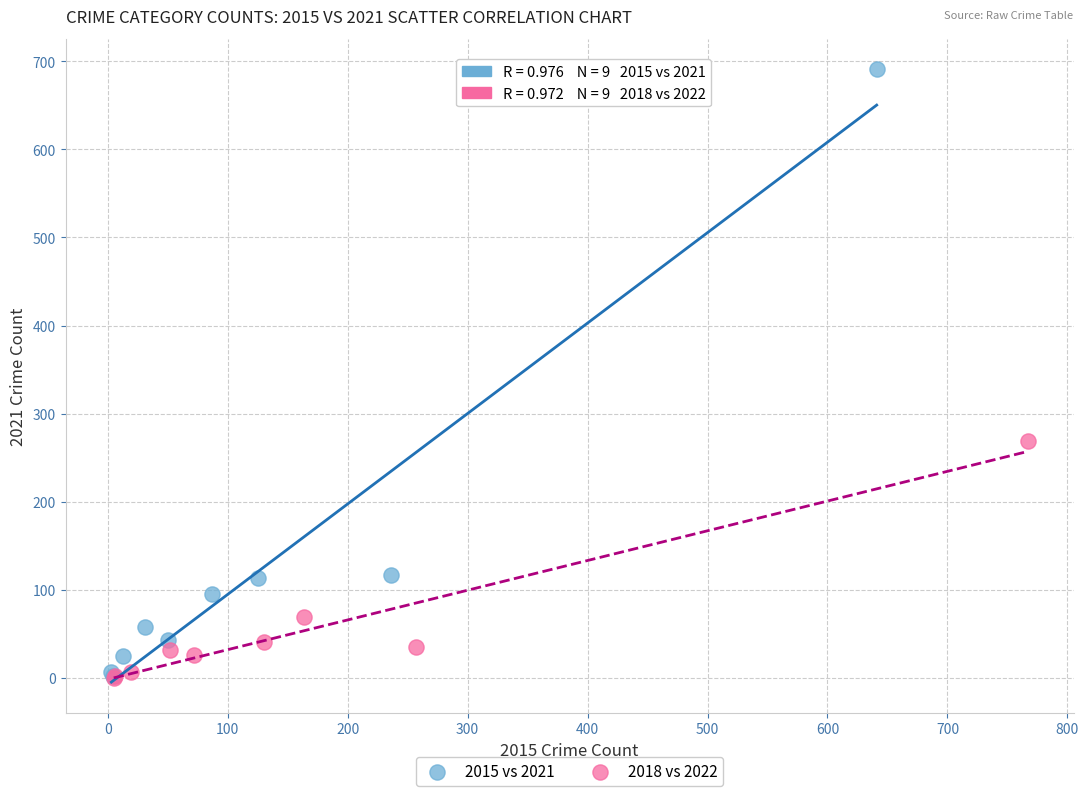

Which series reaches the maximum Y coordinate?

2015 vs 2021